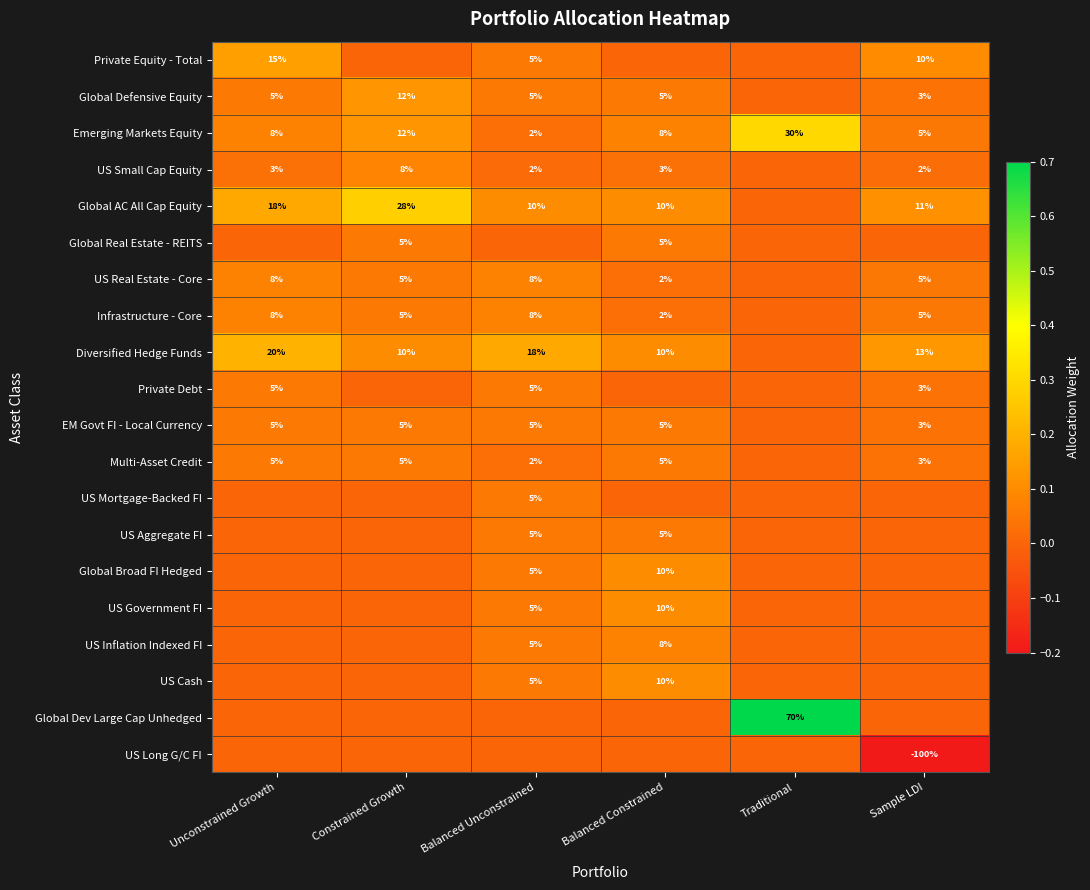

Between Traditional and Constrained Growth, which is larger?

Traditional